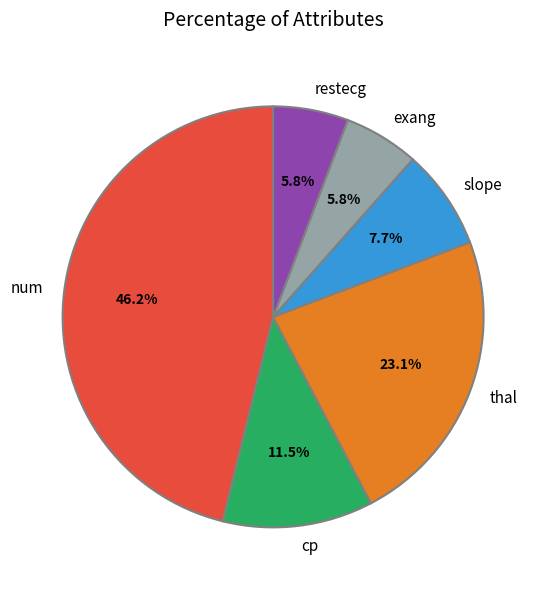

The thal slice represents 23% of the pie. True or false?

True